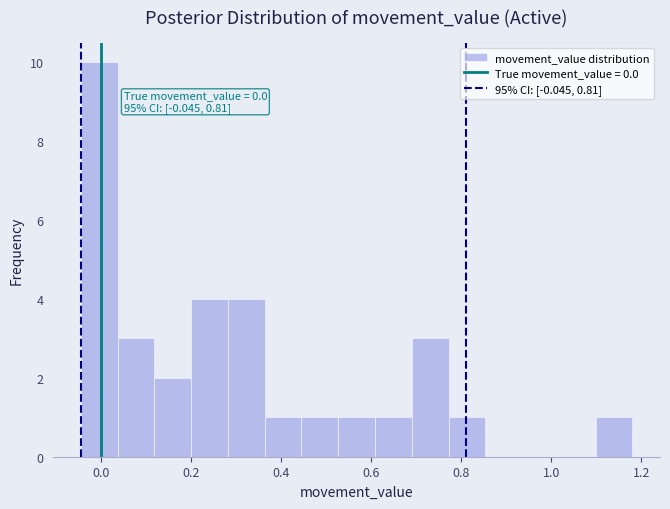

Over which range of the x-axis is the bar tallest?

-0.04 to 0.04